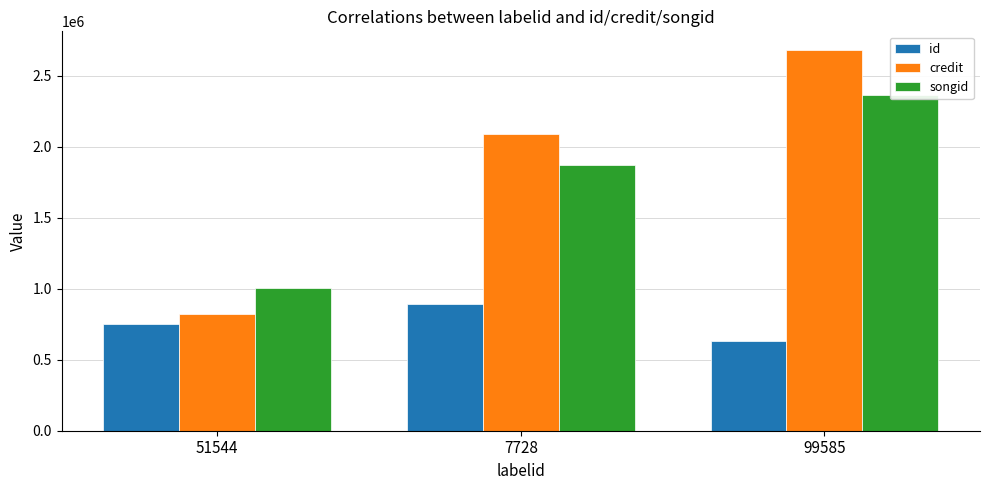

Reading left to right, list all the values displayed in this chart.

id: 51544=753639	7728=892856	99585=633296
credit: 51544=820343	7728=2089927	99585=2678043
songid: 51544=1005137	7728=1870854	99585=2361848